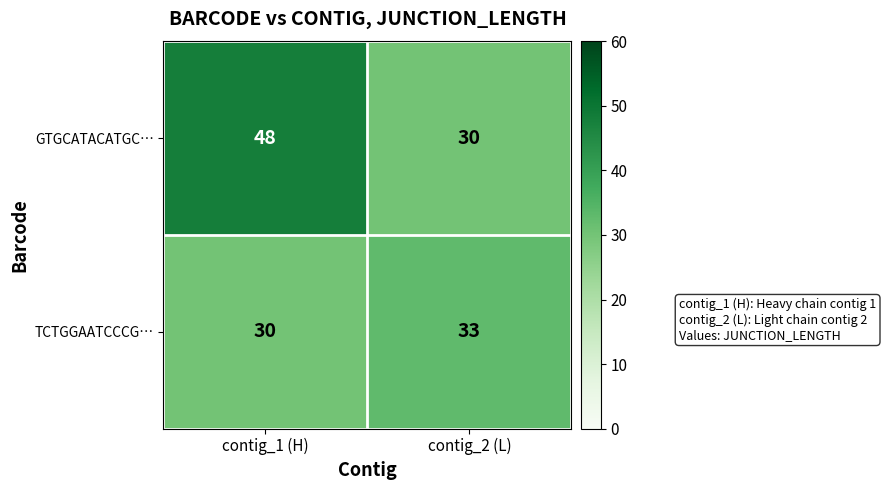

Is the value of TCTGGAATCCCG… at contig_1 (H) greater than the value of GTGCATACATGC… at contig_1 (H)?

No